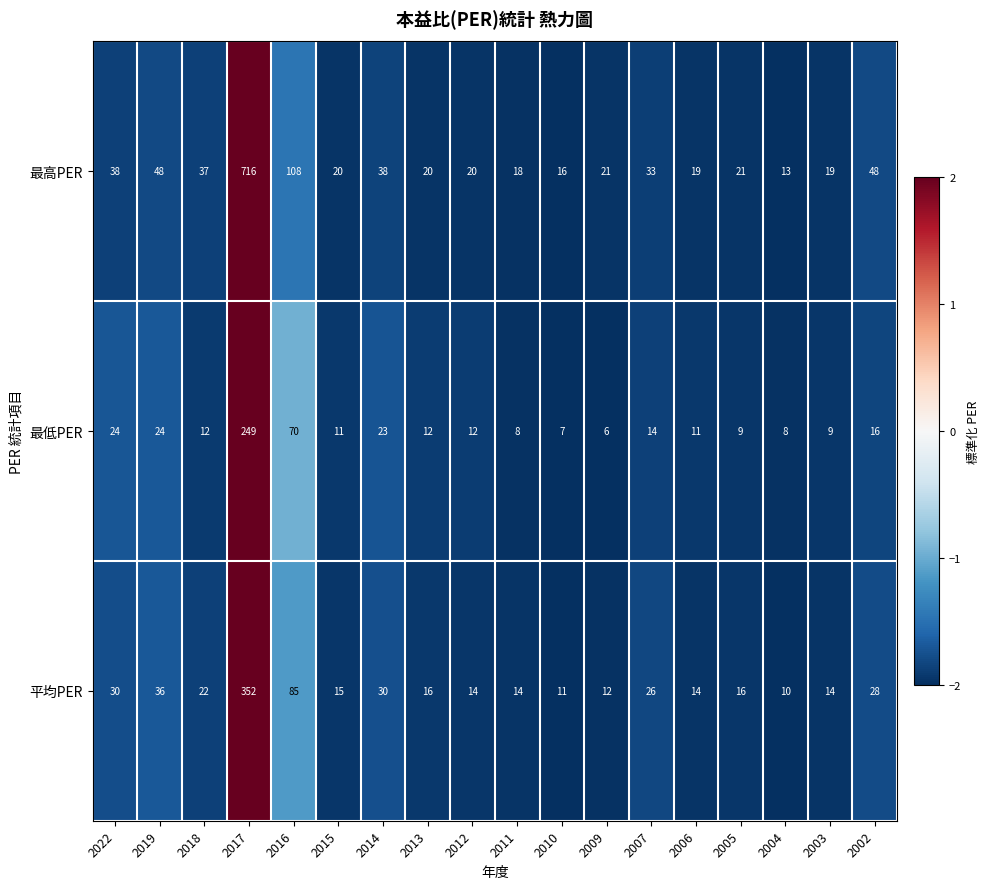

Rank the series by their average value, from lowest to highest.

最低PER, 平均PER, 最高PER